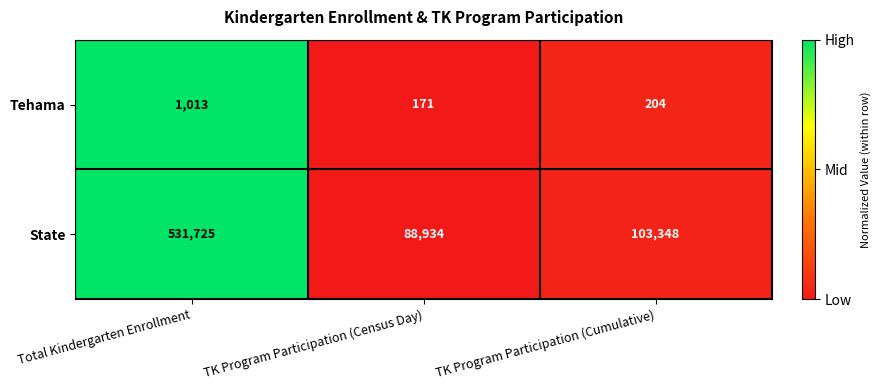

Which series changed the most between TK Program Participation (Census Day) and TK Program Participation (Cumulative)?

State